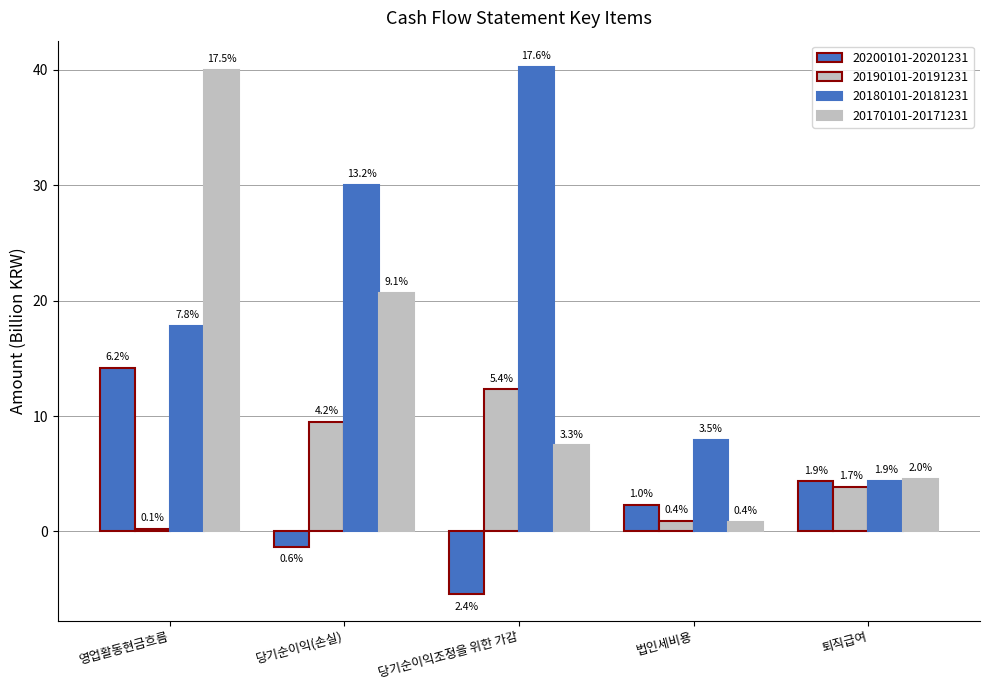

Reading left to right, list all the values displayed in this chart.

20200101-20201231: 영업활동현금흐름=14.2	당기순이익(손실)=-1.4	당기순이익조정을 위한 가감=-5.4	법인세비용=2.3	퇴직급여=4.3
20190101-20191231: 영업활동현금흐름=0.2	당기순이익(손실)=9.5	당기순이익조정을 위한 가감=12.3	법인세비용=0.9	퇴직급여=3.8
20180101-20181231: 영업활동현금흐름=17.8	당기순이익(손실)=30.1	당기순이익조정을 위한 가감=40.2	법인세비용=8.0	퇴직급여=4.4
20170101-20171231: 영업활동현금흐름=40.0	당기순이익(손실)=20.7	당기순이익조정을 위한 가감=7.5	법인세비용=0.8	퇴직급여=4.6